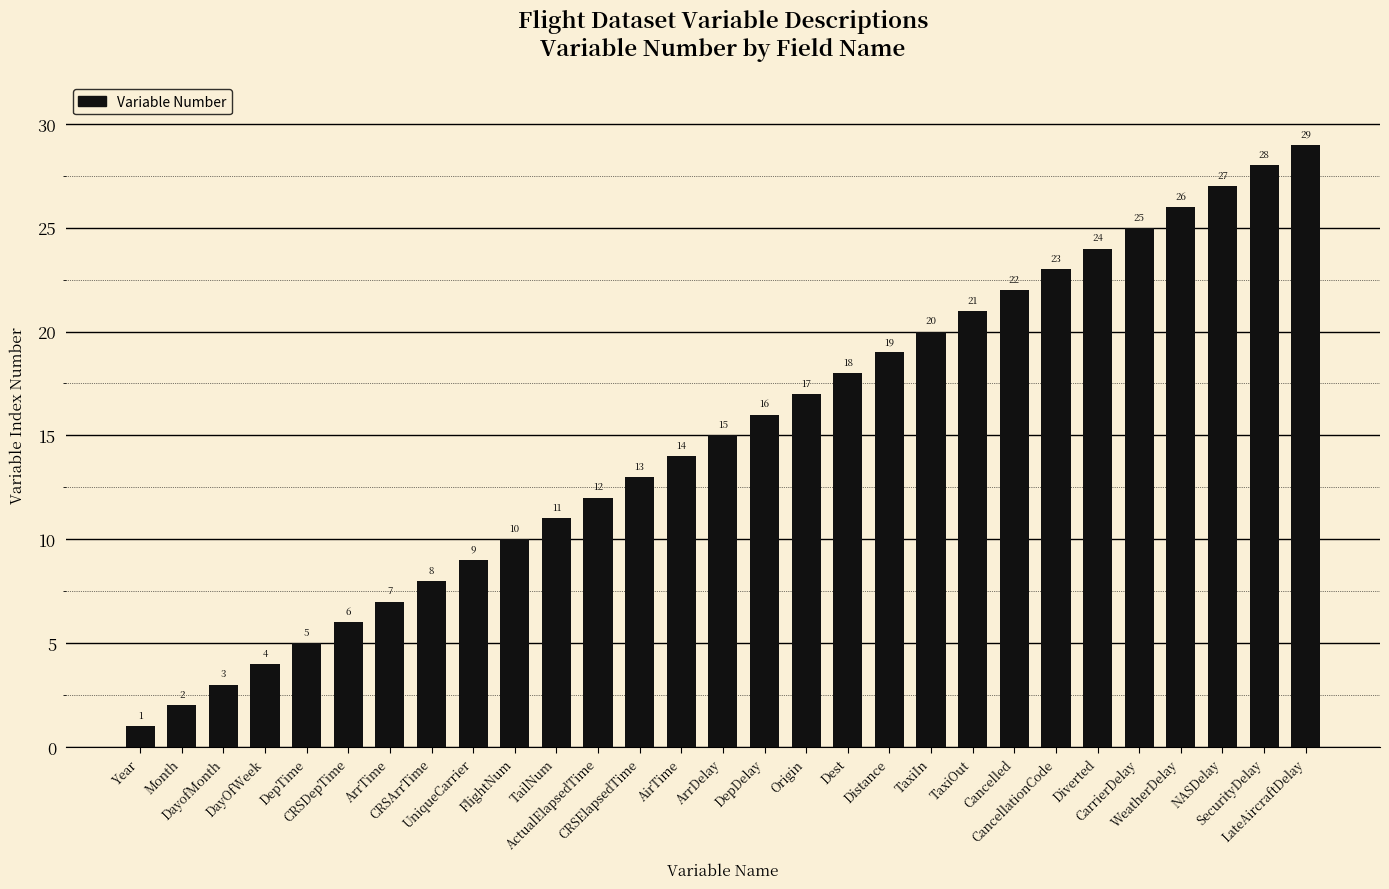

The chart shows a value of 18 at Dest. True or false?

True